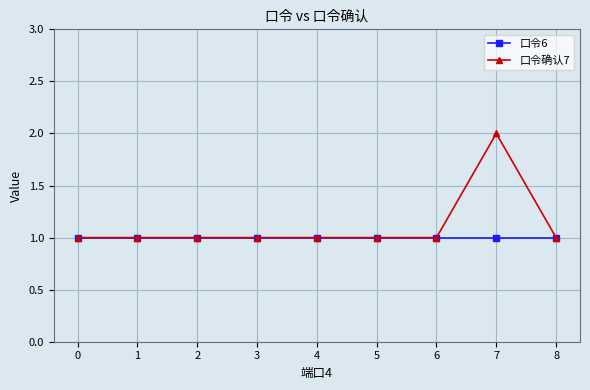

Between 6 and 7, which series saw the biggest shift?

口令确认7